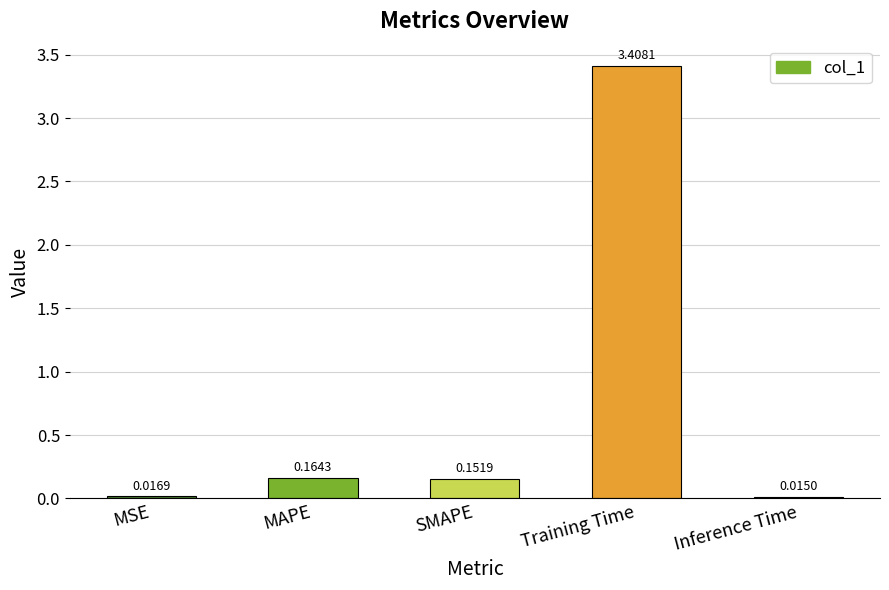

Rank the categories by value from highest to lowest.

Training Time, MAPE, SMAPE, MSE, Inference Time